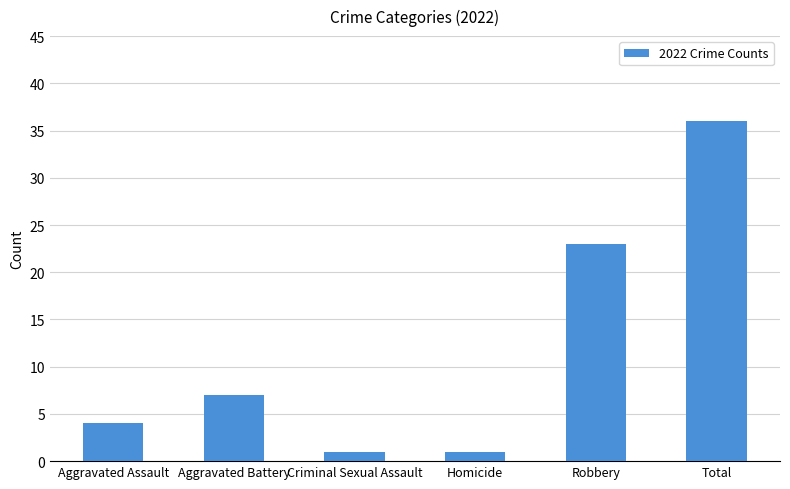

What is the average value?

12